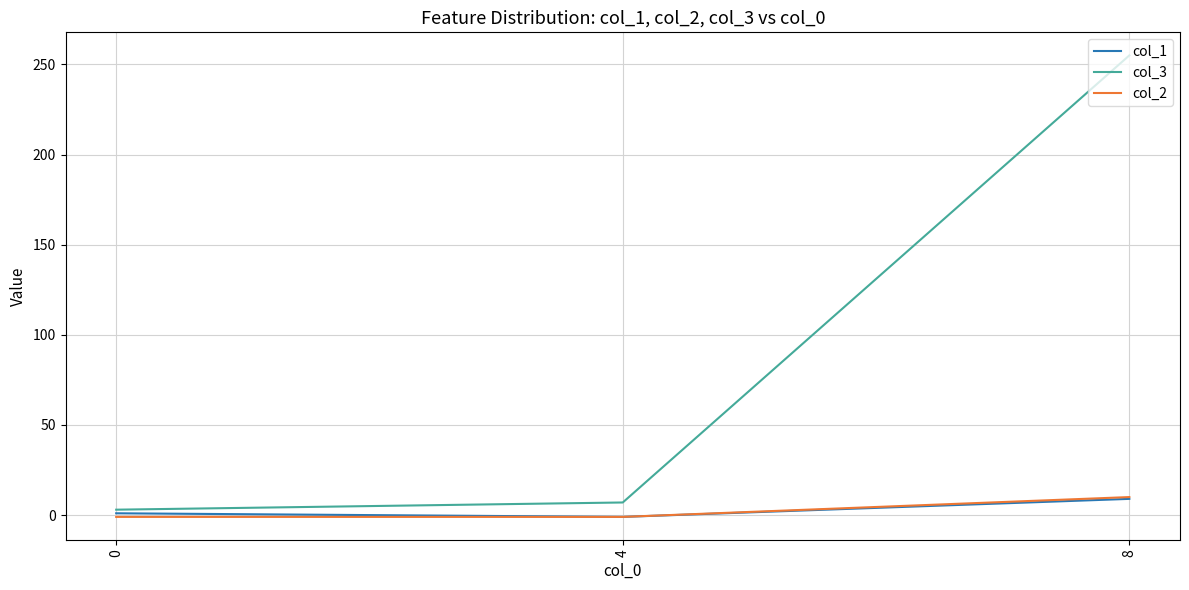

At which label does col_2 reach its peak?

8